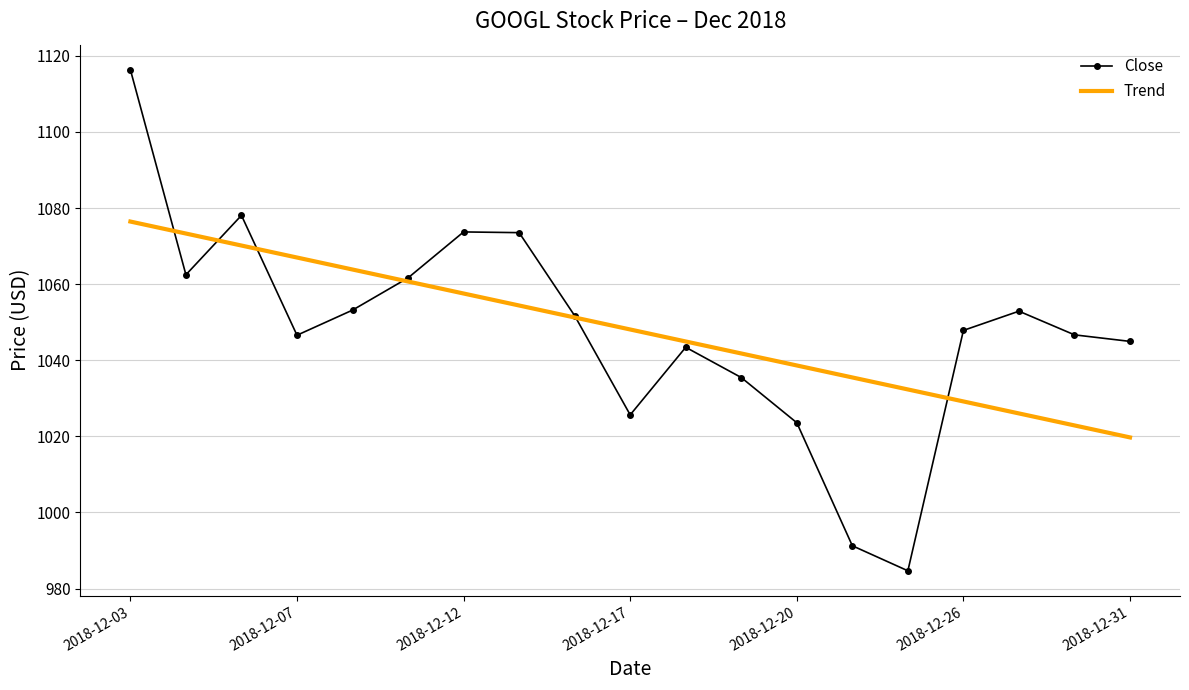

How many values in the Trend series are below 1048?

9